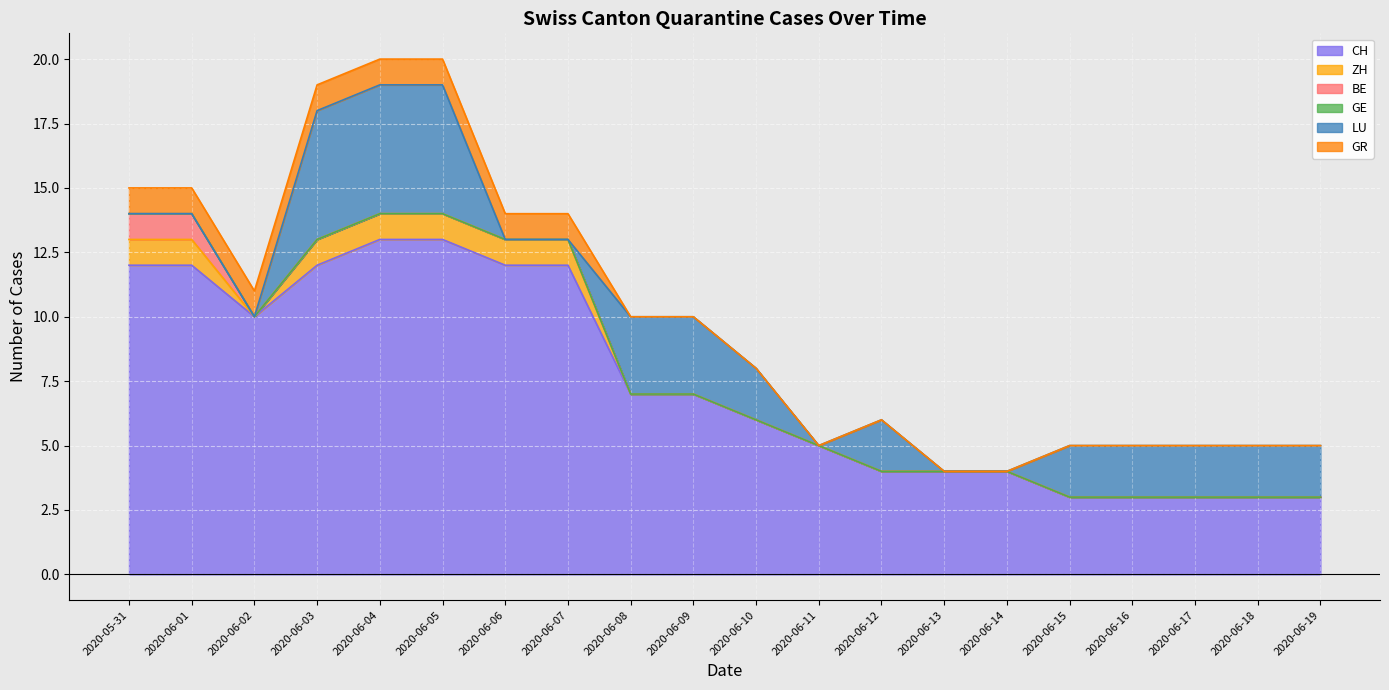

What position from the right is 2020-06-17?

3